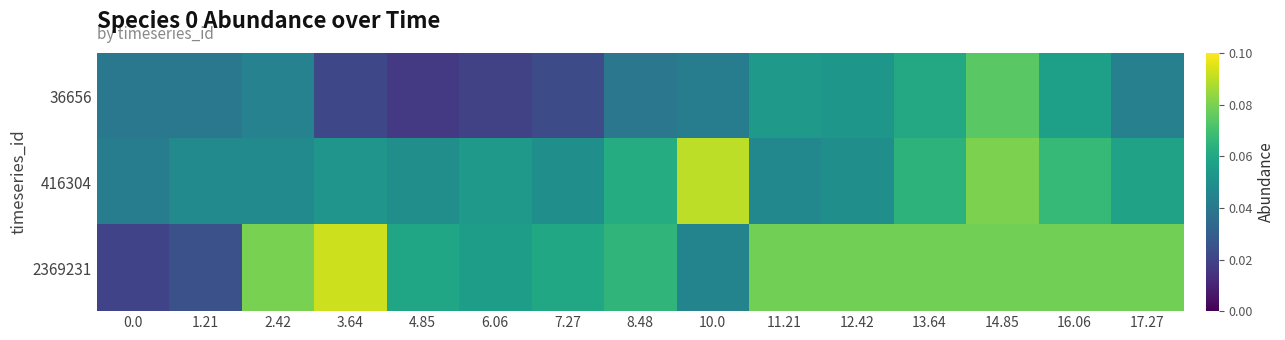

Which label corresponds to the smallest value in the chart?

4.85